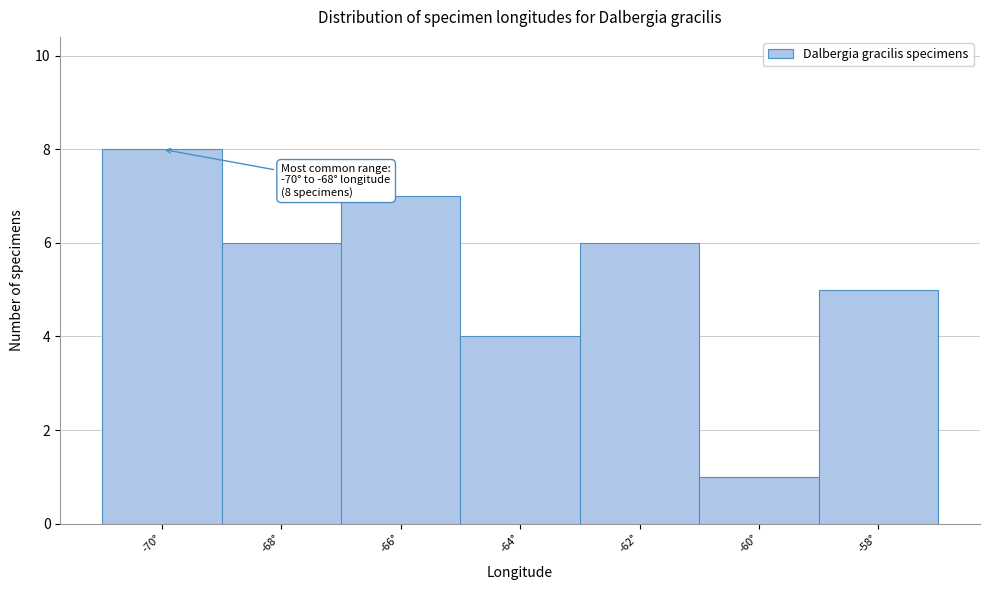

Reading right to left, what are all the values shown in this chart?

5	1	6	4	7	6	8